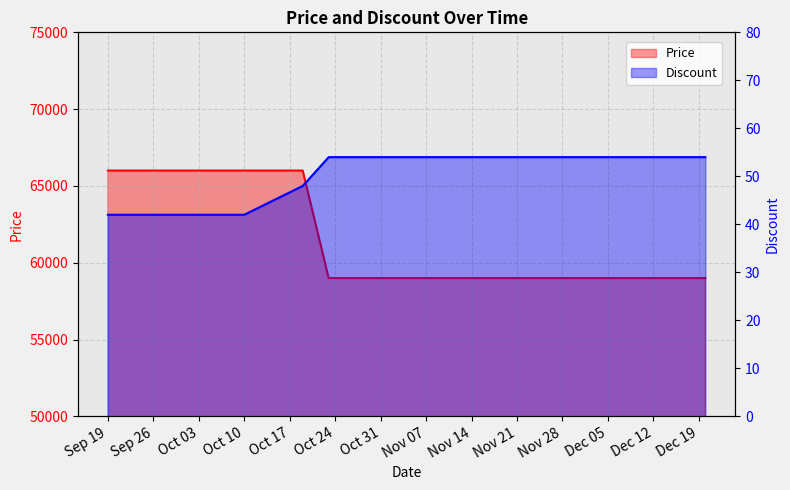

Which label corresponds to the largest value in the chart?

Sep 19